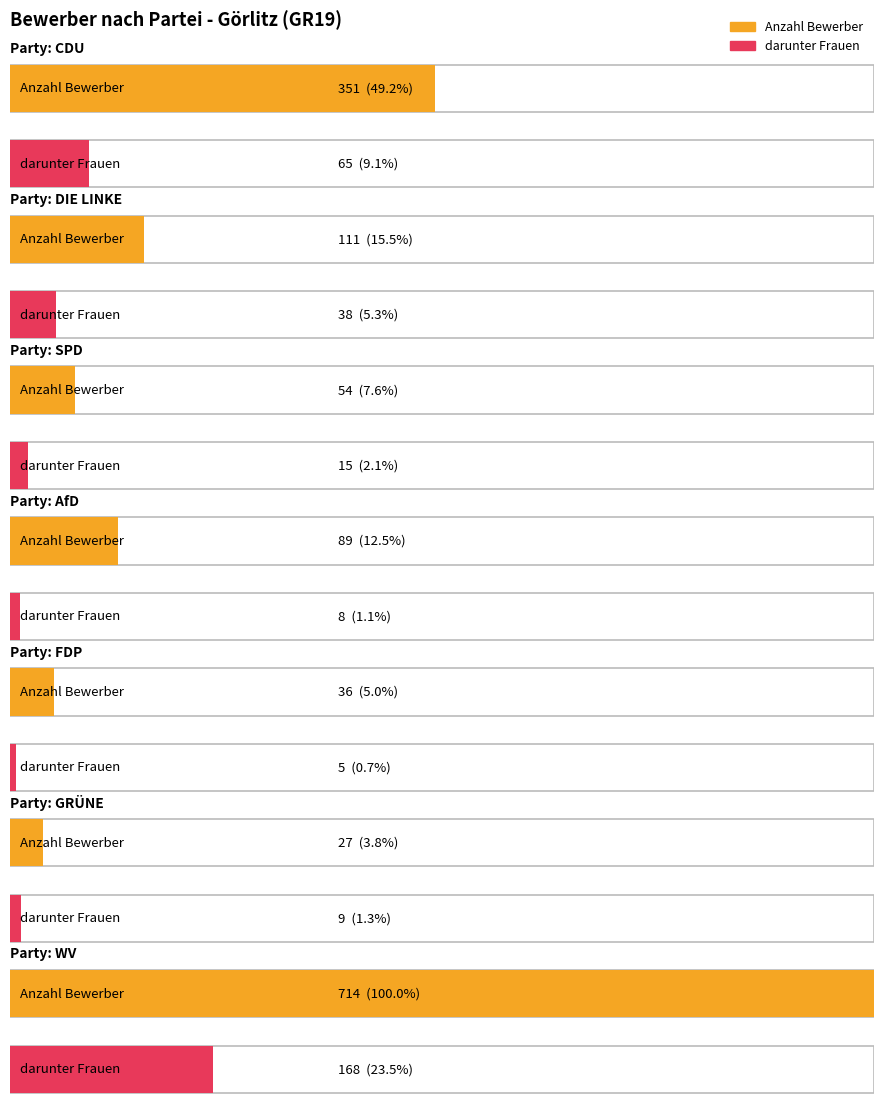

How many values in the Anzahl Bewerber series are below 89?

3